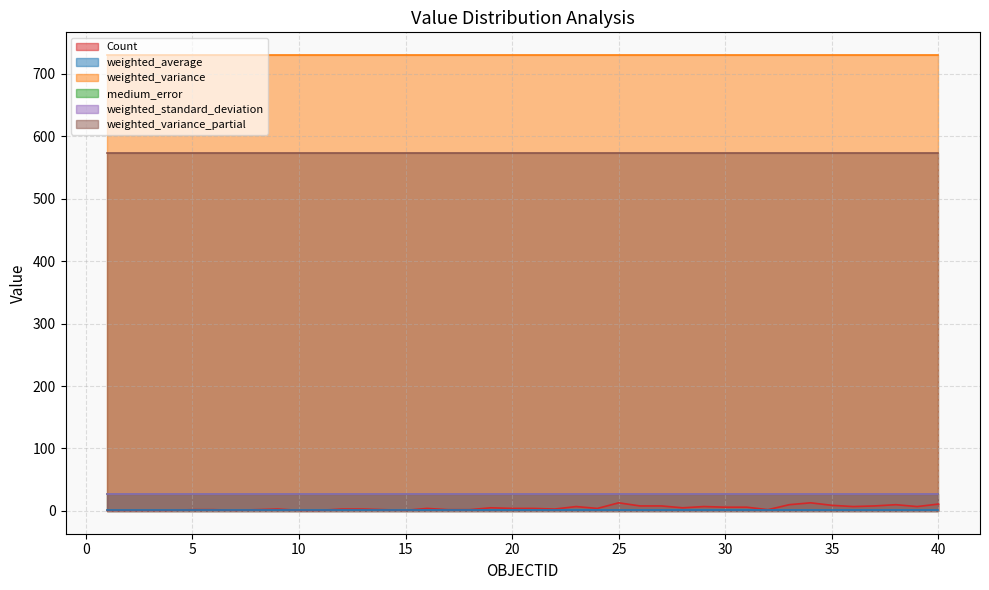

Reading right to left, what are all the values shown in this chart?

Count: 11.0	7.0	10.0	8.0	7.0	9.0	13.0	10.0	2.0	6.0	6.0	7.0	5.0	8.0	8.0	13.0	4.0	7.0	3.0	4.0	4.0	5.0	2.0	2.0	4.0	1.0	2.0	3.0	3.0	1.0	1.0	3.0	2.0	1.0	2.0	2.0	1.0	1.0	1.0	1.0
weighted_average: 1.1	1.1	1.1	1.1	1.1	1.1	1.1	1.1	1.1	1.1	1.1	1.1	1.1	1.1	1.1	1.1	1.1	1.1	1.1	1.1	1.1	1.1	1.1	1.1	1.1	1.1	1.1	1.1	1.1	1.1	1.1	1.1	1.1	1.1	1.1	1.1	1.1	1.1	1.1	1.1
weighted_variance: 729.8	729.8	729.8	729.8	729.8	729.8	729.8	729.8	729.8	729.8	729.8	729.8	729.8	729.8	729.8	729.8	729.8	729.8	729.8	729.8	729.8	729.8	729.8	729.8	729.8	729.8	729.8	729.8	729.8	729.8	729.8	729.8	729.8	729.8	729.8	729.8	729.8	729.8	729.8	729.8
medium_error: 27.0	27.0	27.0	27.0	27.0	27.0	27.0	27.0	27.0	27.0	27.0	27.0	27.0	27.0	27.0	27.0	27.0	27.0	27.0	27.0	27.0	27.0	27.0	27.0	27.0	27.0	27.0	27.0	27.0	27.0	27.0	27.0	27.0	27.0	27.0	27.0	27.0	27.0	27.0	27.0
weighted_standard_deviation: 27.0	27.0	27.0	27.0	27.0	27.0	27.0	27.0	27.0	27.0	27.0	27.0	27.0	27.0	27.0	27.0	27.0	27.0	27.0	27.0	27.0	27.0	27.0	27.0	27.0	27.0	27.0	27.0	27.0	27.0	27.0	27.0	27.0	27.0	27.0	27.0	27.0	27.0	27.0	27.0
weighted_variance_partial: 573.6	573.6	573.6	573.6	573.6	573.6	573.6	573.6	573.6	573.6	573.6	573.6	573.6	573.6	573.6	573.6	573.6	573.6	573.6	573.6	573.6	573.6	573.6	573.6	573.6	573.6	573.6	573.6	573.6	573.6	573.6	573.6	573.6	573.6	573.6	573.6	573.6	573.6	573.6	573.6